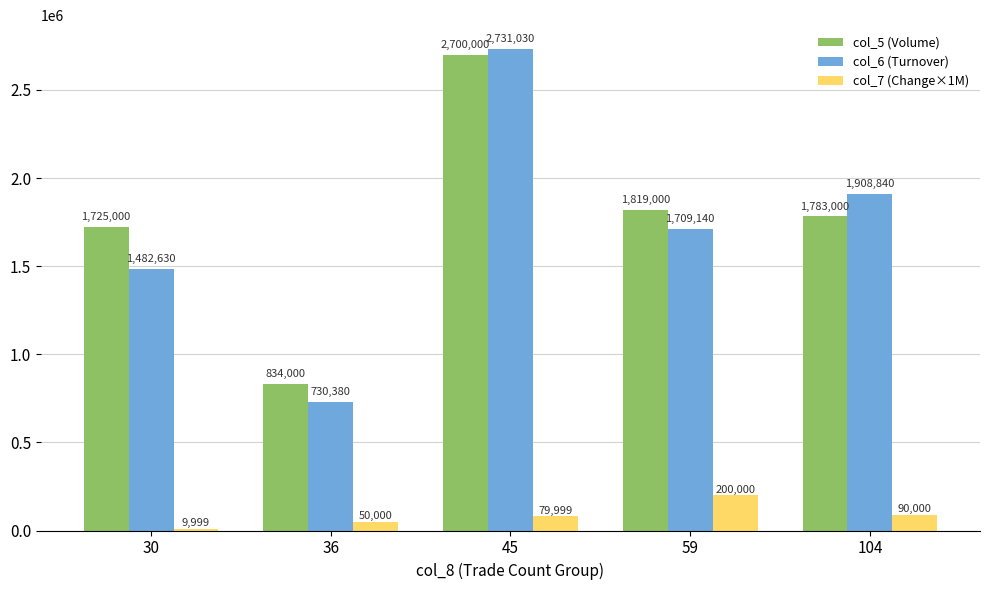

At which category is the sum across all series the highest?

45